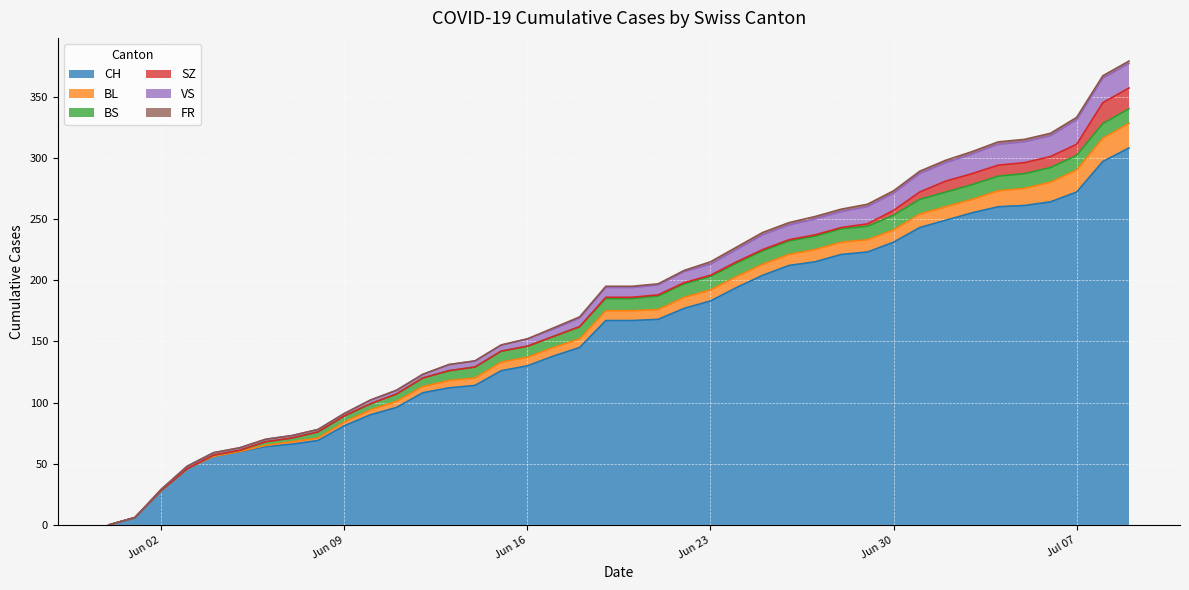

Reading left to right, extract all data points from this chart.

CH: 2020-05-31=0	2020-06-01=6	2020-06-02=28	2020-06-03=46	2020-06-04=56	2020-06-05=60	2020-06-06=64	2020-06-07=66	2020-06-08=69	2020-06-09=81	2020-06-10=90	2020-06-11=96	2020-06-12=108	2020-06-13=112	2020-06-14=114	2020-06-15=126	2020-06-16=130	2020-06-17=138	2020-06-18=145	2020-06-19=167	2020-06-20=167	2020-06-21=168	2020-06-22=177	2020-06-23=183	2020-06-24=194	2020-06-25=204	2020-06-26=212	2020-06-27=215	2020-06-28=221	2020-06-29=223	2020-06-30=231	2020-07-01=243	2020-07-02=249	2020-07-03=255	2020-07-04=260	2020-07-05=261	2020-07-06=264	2020-07-07=272	2020-07-08=297	2020-07-09=308
BL: 2020-05-31=0	2020-06-01=0	2020-06-02=0	2020-06-03=0	2020-06-04=0	2020-06-05=0	2020-06-06=1	2020-06-07=2	2020-06-08=2	2020-06-09=3	2020-06-10=4	2020-06-11=5	2020-06-12=5	2020-06-13=6	2020-06-14=6	2020-06-15=7	2020-06-16=7	2020-06-17=7	2020-06-18=7	2020-06-19=8	2020-06-20=8	2020-06-21=8	2020-06-22=9	2020-06-23=9	2020-06-24=9	2020-06-25=9	2020-06-26=9	2020-06-27=10	2020-06-28=10	2020-06-29=10	2020-06-30=10	2020-07-01=11	2020-07-02=11	2020-07-03=11	2020-07-04=13	2020-07-05=14	2020-07-06=16	2020-07-07=18	2020-07-08=19	2020-07-09=20
BS: 2020-05-31=0	2020-06-01=0	2020-06-02=0	2020-06-03=0	2020-06-04=1	2020-06-05=1	2020-06-06=3	2020-06-07=3	2020-06-08=5	2020-06-09=5	2020-06-10=5	2020-06-11=6	2020-06-12=7	2020-06-13=8	2020-06-14=9	2020-06-15=9	2020-06-16=9	2020-06-17=9	2020-06-18=10	2020-06-19=10	2020-06-20=10	2020-06-21=11	2020-06-22=11	2020-06-23=11	2020-06-24=11	2020-06-25=11	2020-06-26=11	2020-06-27=11	2020-06-28=11	2020-06-29=11	2020-06-30=12	2020-07-01=12	2020-07-02=12	2020-07-03=12	2020-07-04=12	2020-07-05=12	2020-07-06=12	2020-07-07=12	2020-07-08=12	2020-07-09=12
SZ: 2020-05-31=0	2020-06-01=0	2020-06-02=0	2020-06-03=0	2020-06-04=0	2020-06-05=0	2020-06-06=0	2020-06-07=0	2020-06-08=0	2020-06-09=0	2020-06-10=0	2020-06-11=0	2020-06-12=0	2020-06-13=0	2020-06-14=0	2020-06-15=0	2020-06-16=0	2020-06-17=0	2020-06-18=0	2020-06-19=1	2020-06-20=1	2020-06-21=1	2020-06-22=1	2020-06-23=1	2020-06-24=1	2020-06-25=1	2020-06-26=1	2020-06-27=1	2020-06-28=1	2020-06-29=2	2020-06-30=4	2020-07-01=6	2020-07-02=9	2020-07-03=9	2020-07-04=9	2020-07-05=9	2020-07-06=9	2020-07-07=9	2020-07-08=17	2020-07-09=17
VS: 2020-05-31=0	2020-06-01=0	2020-06-02=1	2020-06-03=2	2020-06-04=2	2020-06-05=2	2020-06-06=2	2020-06-07=2	2020-06-08=2	2020-06-09=2	2020-06-10=3	2020-06-11=3	2020-06-12=3	2020-06-13=5	2020-06-14=5	2020-06-15=5	2020-06-16=6	2020-06-17=6	2020-06-18=7	2020-06-19=8	2020-06-20=8	2020-06-21=8	2020-06-22=9	2020-06-23=9	2020-06-24=10	2020-06-25=12	2020-06-26=12	2020-06-27=13	2020-06-28=13	2020-06-29=14	2020-06-30=14	2020-07-01=15	2020-07-02=15	2020-07-03=16	2020-07-04=17	2020-07-05=17	2020-07-06=17	2020-07-07=20	2020-07-08=20	2020-07-09=20
FR: 2020-05-31=0	2020-06-01=0	2020-06-02=0	2020-06-03=0	2020-06-04=0	2020-06-05=0	2020-06-06=0	2020-06-07=0	2020-06-08=0	2020-06-09=0	2020-06-10=0	2020-06-11=0	2020-06-12=0	2020-06-13=0	2020-06-14=0	2020-06-15=0	2020-06-16=0	2020-06-17=1	2020-06-18=1	2020-06-19=1	2020-06-20=1	2020-06-21=1	2020-06-22=1	2020-06-23=2	2020-06-24=2	2020-06-25=2	2020-06-26=2	2020-06-27=2	2020-06-28=2	2020-06-29=2	2020-06-30=2	2020-07-01=2	2020-07-02=2	2020-07-03=2	2020-07-04=2	2020-07-05=2	2020-07-06=2	2020-07-07=2	2020-07-08=2	2020-07-09=2